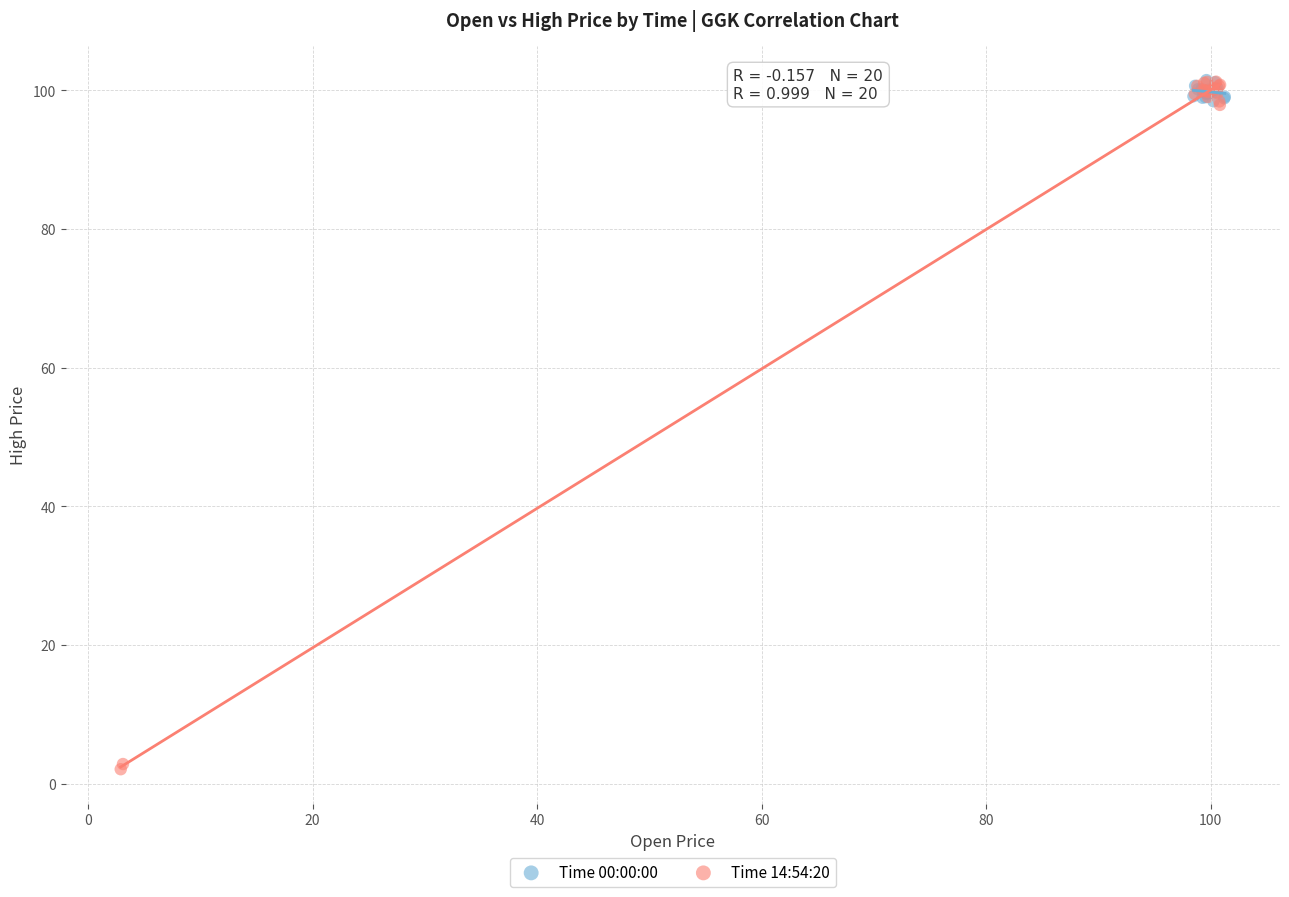

Which series has the widest spread of Y values?

Time 14:54:20